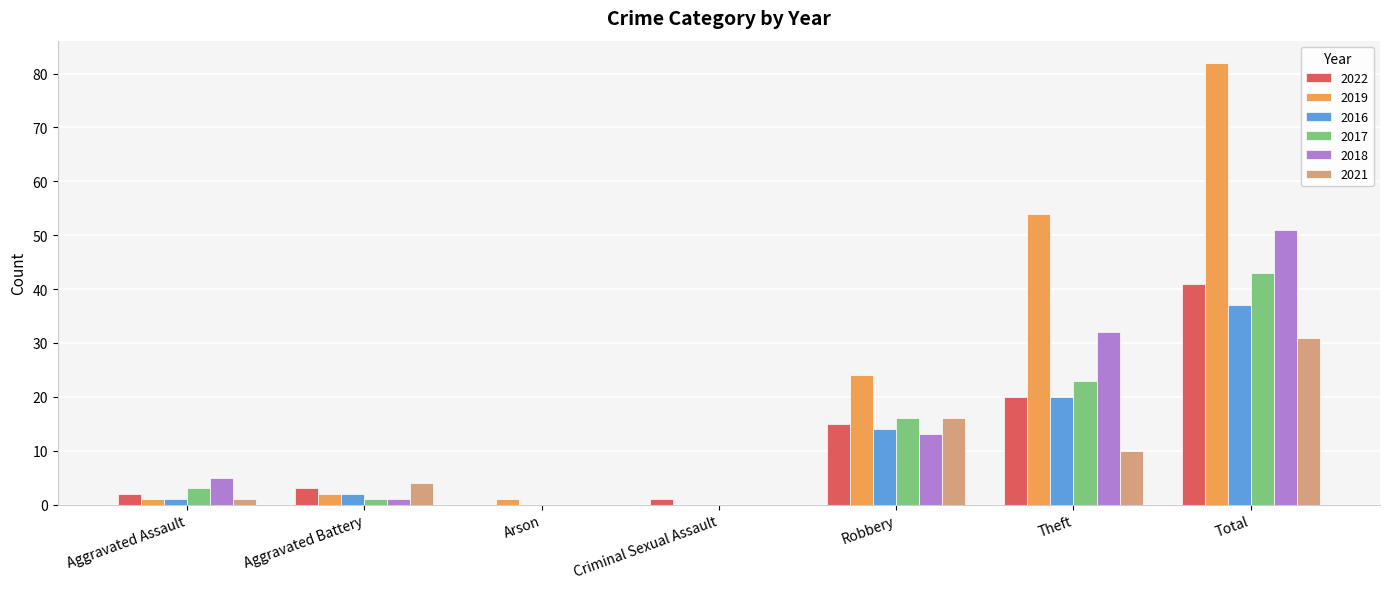

Reading left to right, transcribe all the data shown in this chart.

2022: 2	3	0	1	15	20	41
2019: 1	2	1	0	24	54	82
2016: 1	2	0	0	14	20	37
2017: 3	1	0	0	16	23	43
2018: 5	1	0	0	13	32	51
2021: 1	4	0	0	16	10	31